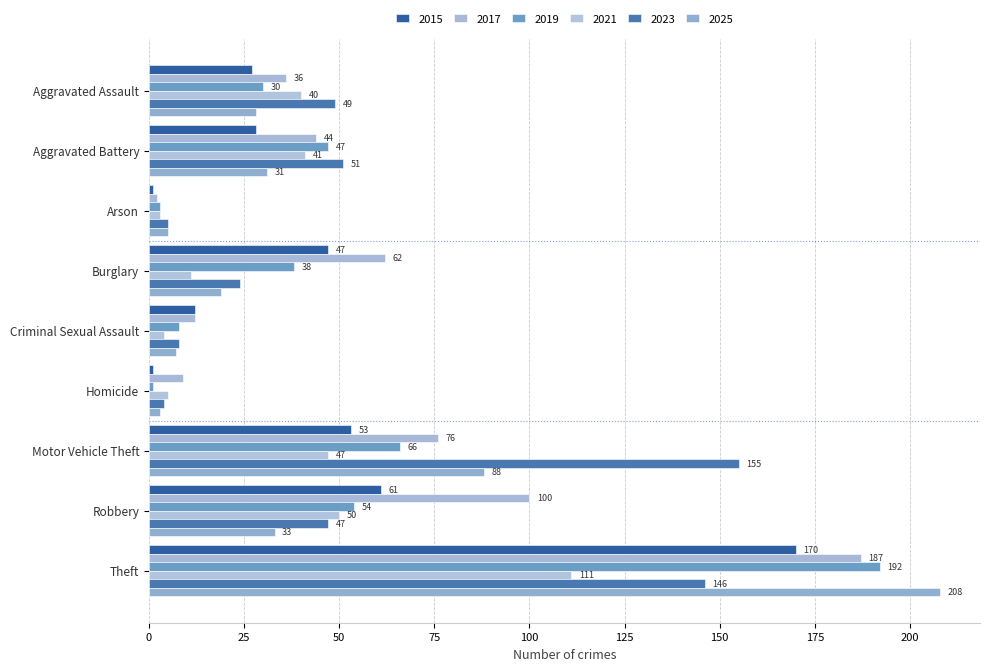

Count the number of categories in the chart.

9